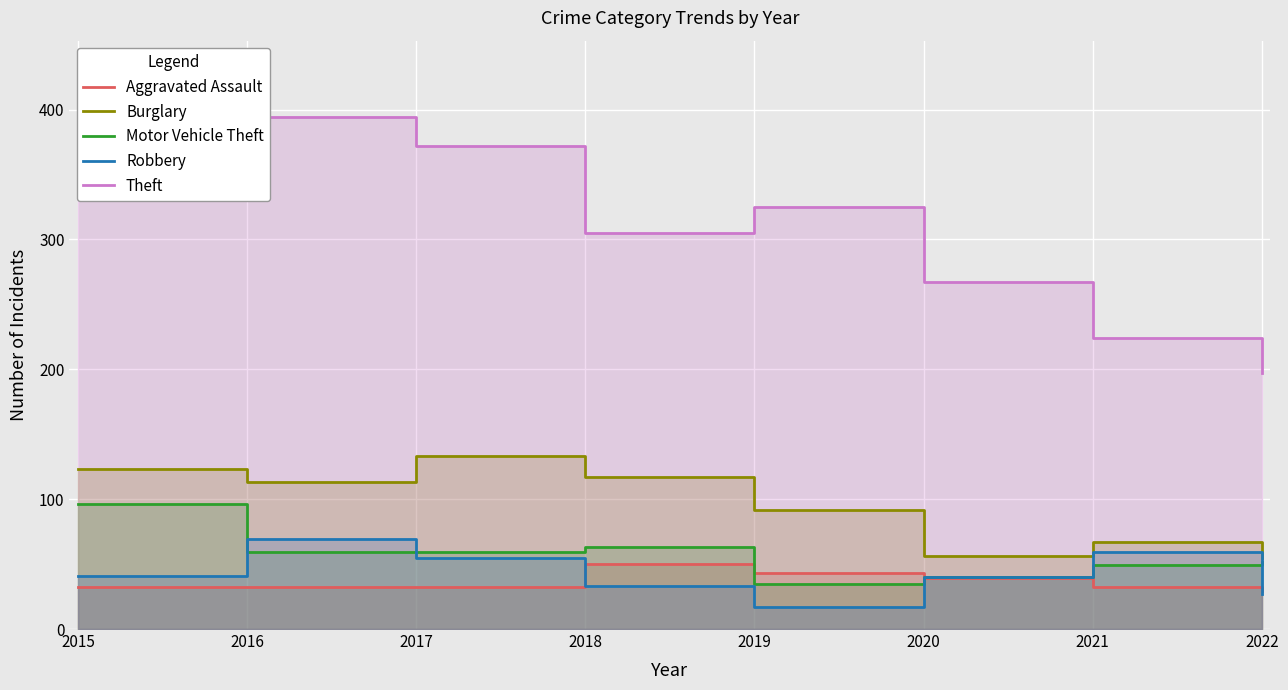

Between 2018 and 2019, which series saw the biggest shift?

Motor Vehicle Theft